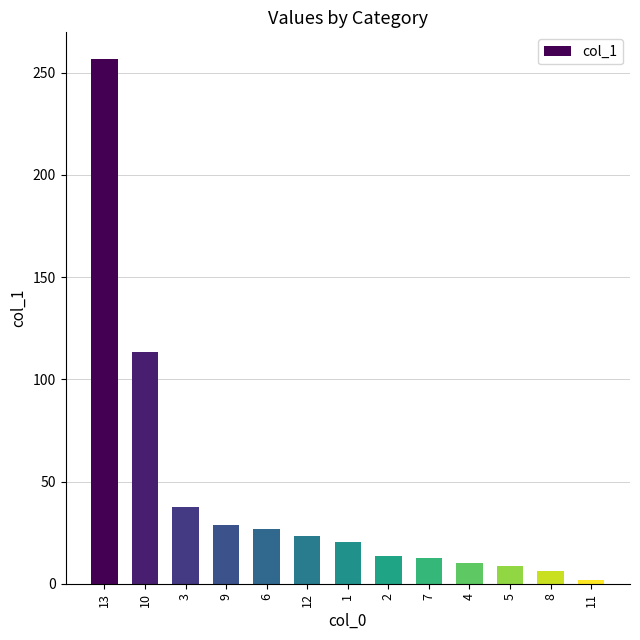

Where is the data nearest to the value 129?

10